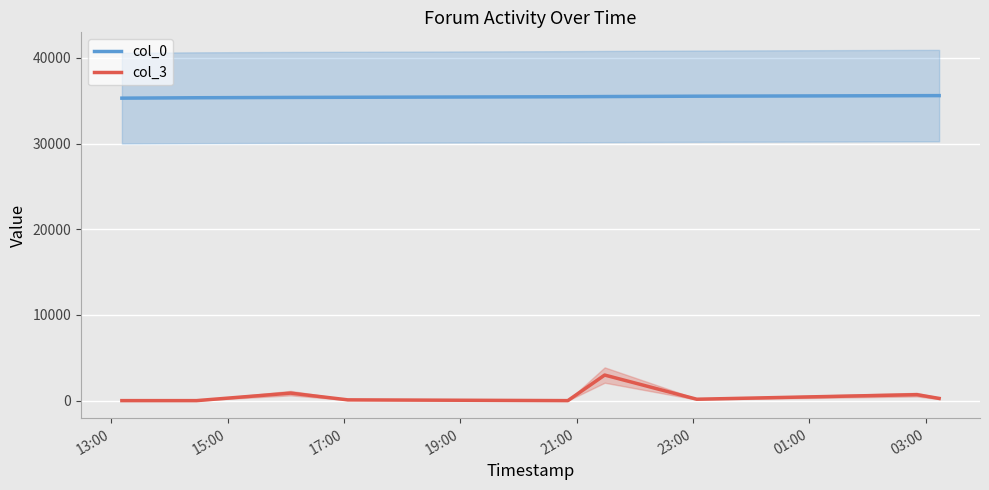

True or false: col_3 and col_0 cross at least once.

False